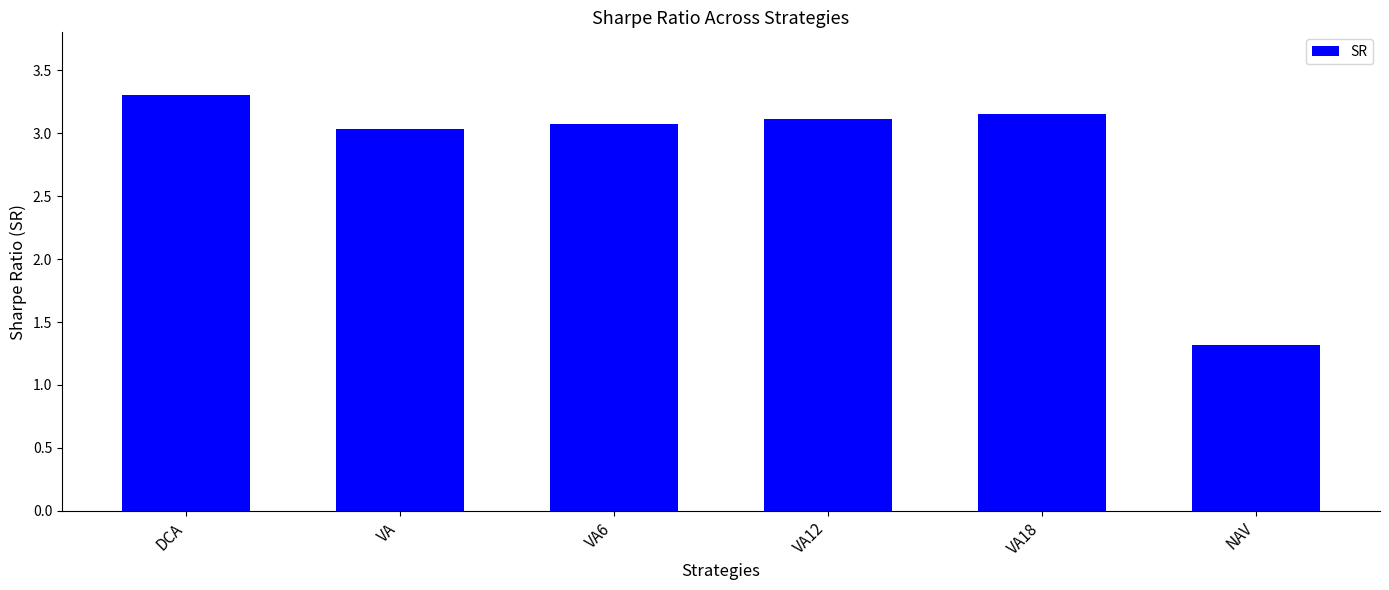

What is the change in value from VA to VA12?

+0.1